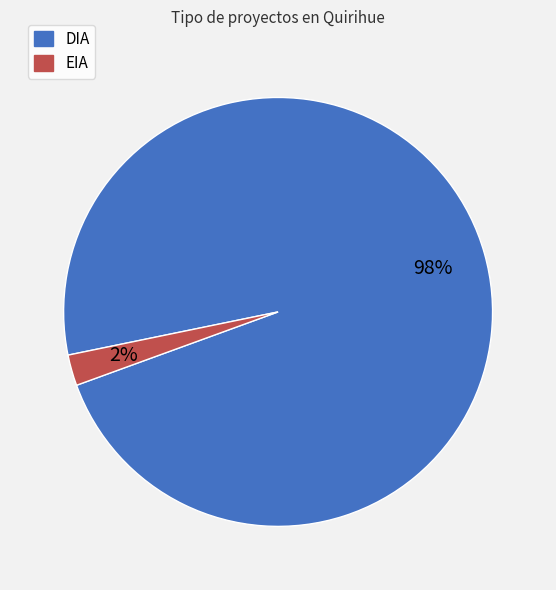

Which category accounts for the majority?

DIA